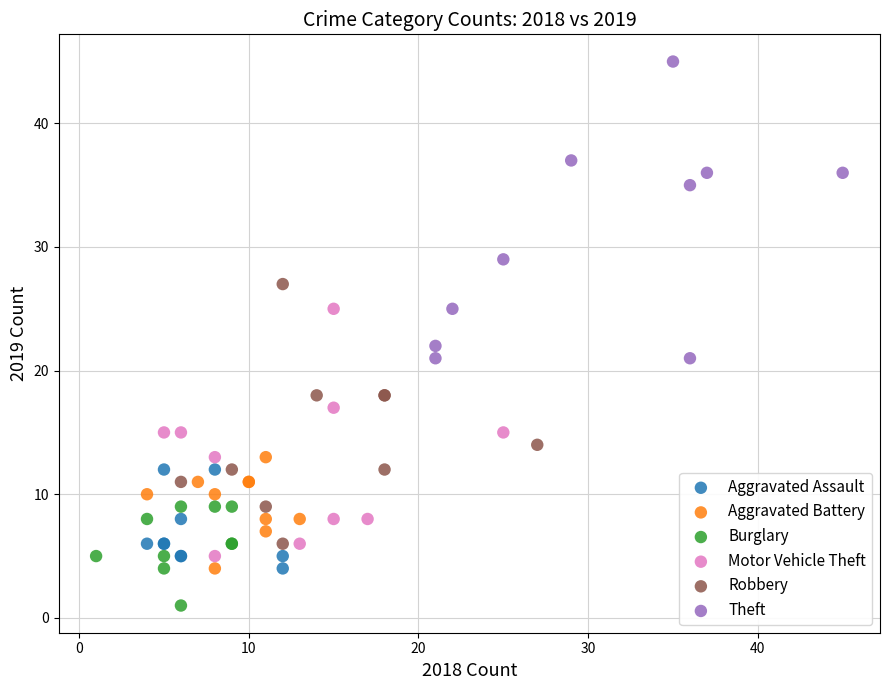

Which series reaches the maximum Y coordinate?

Theft